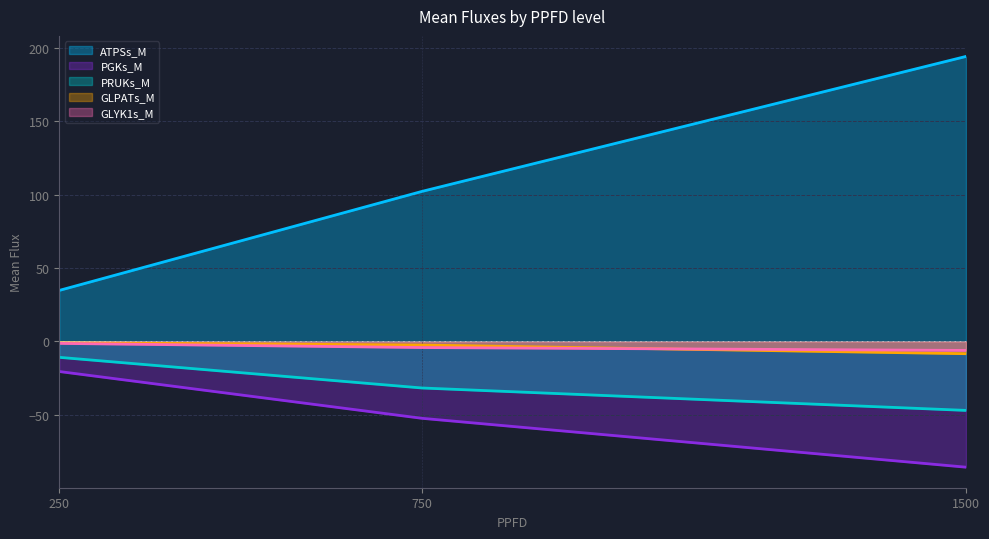

List the labels in order of PGKs_M value, smallest first.

1500, 750, 250